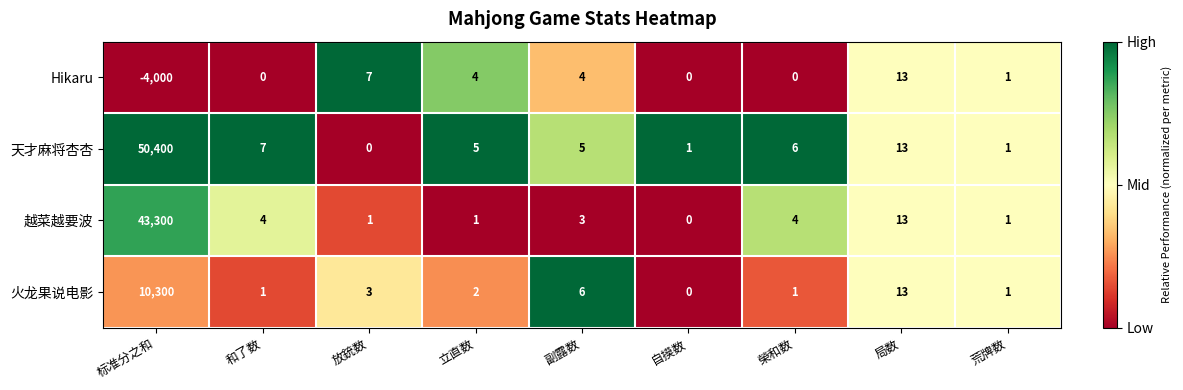

The Hikaru series shows 0 at 榮和数. True or false?

True